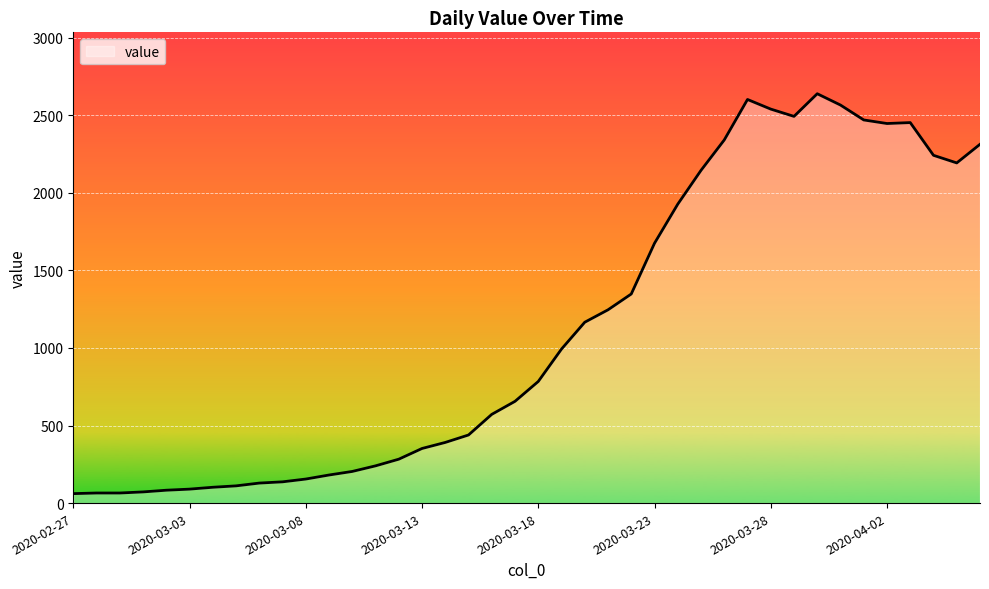

What is the greatest value displayed?

2639